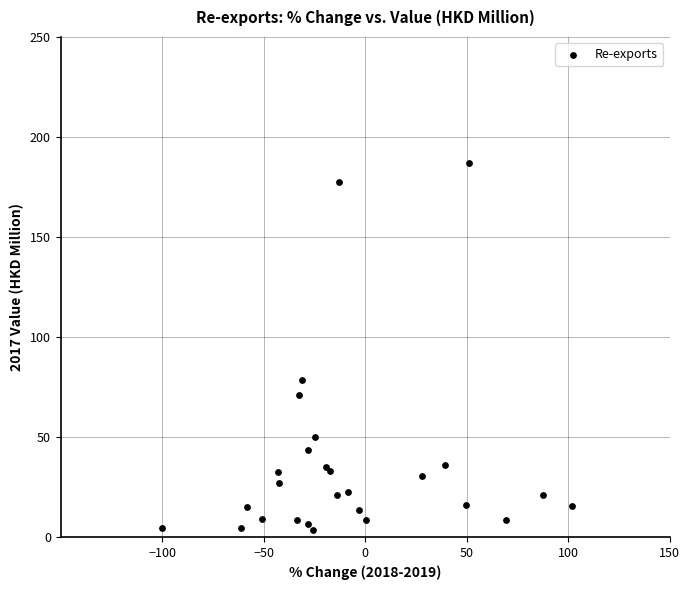

What Y value in the scatter plot is closest to 95?

78.6